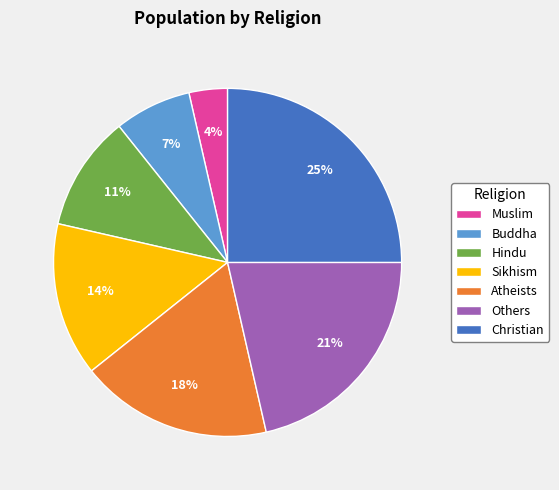

Is the sum of Hindu and Christian greater than half?

No